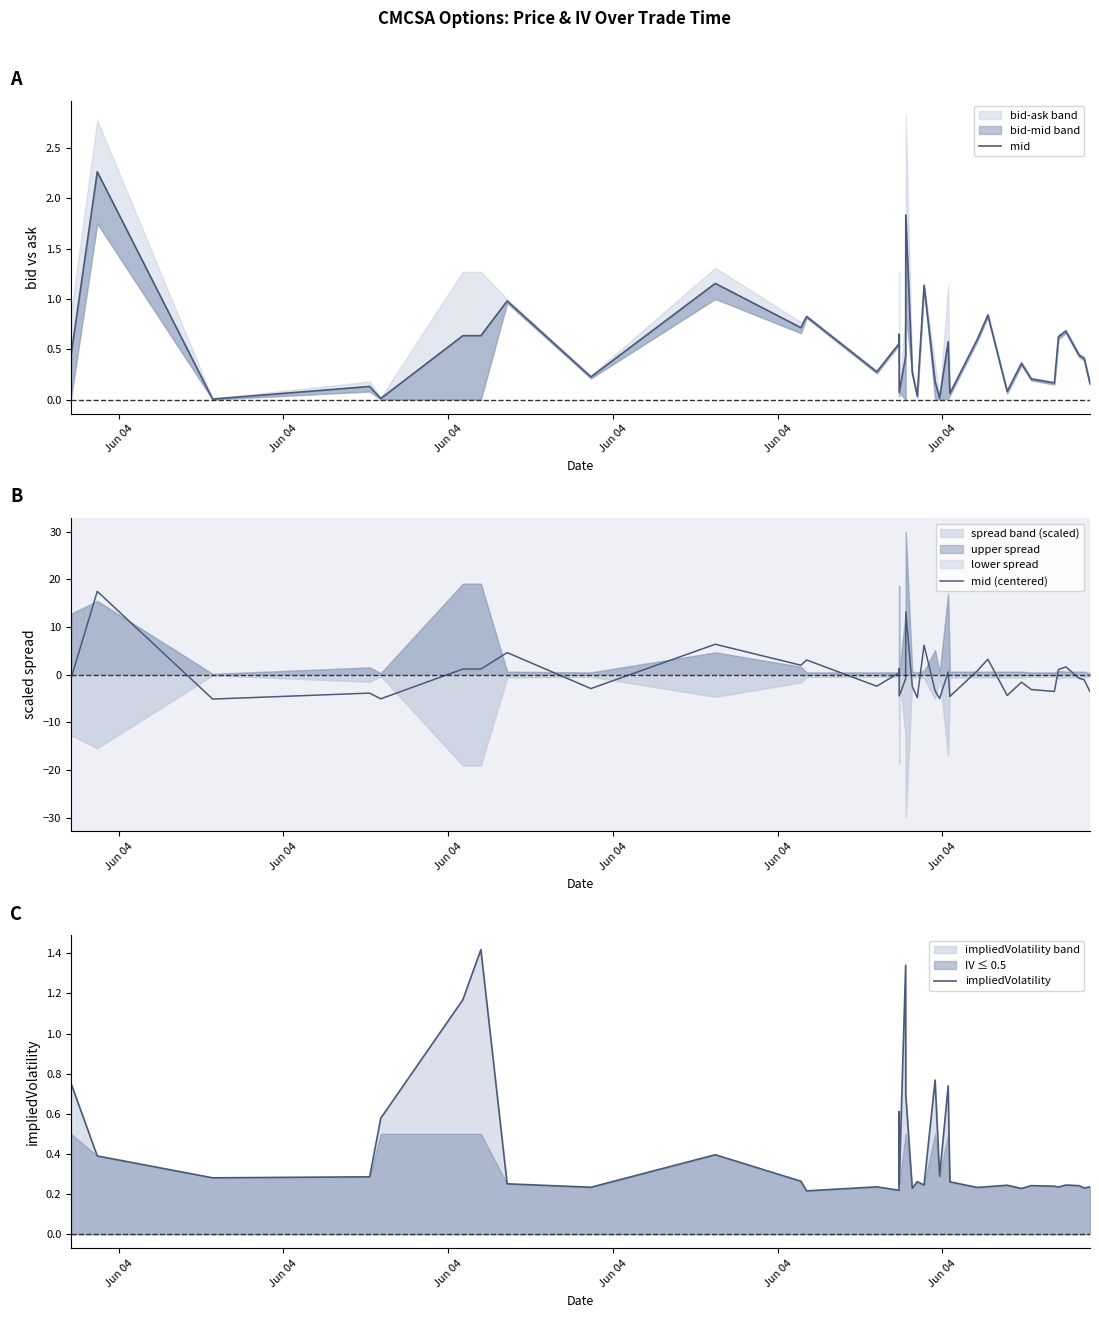

Reading left to right, extract all data points from this chart.

mid: 0.4	2.3	0.0	0.1	0.0	0.6	0.6	1.0	0.2	1.2	0.7	0.8	0.3	0.6	0.7	0.1	0.4	1.8	0.3	0.0	1.1	0.2	0.0	0.6	0.1	0.6	0.8	0.1	0.4	0.2	0.2	0.6	0.7	0.4	0.4	0.2
mid (centered): -0.7	17.5	-5.1	-3.9	-5.1	1.2	1.2	4.6	-2.9	6.4	2.0	3.1	-2.4	0.4	1.3	-4.5	-0.9	13.2	-2.5	-4.8	6.2	-3.4	-5.0	0.6	-4.6	0.8	3.2	-4.4	-1.6	-3.1	-3.5	1.1	1.6	-0.8	-1.1	-3.6
impliedVolatility: 0.8	0.4	0.3	0.3	0.6	1.2	1.4	0.3	0.2	0.4	0.3	0.2	0.2	0.2	0.6	0.2	1.3	0.7	0.2	0.3	0.2	0.8	0.3	0.7	0.3	0.2	0.2	0.2	0.2	0.2	0.2	0.2	0.2	0.2	0.2	0.2